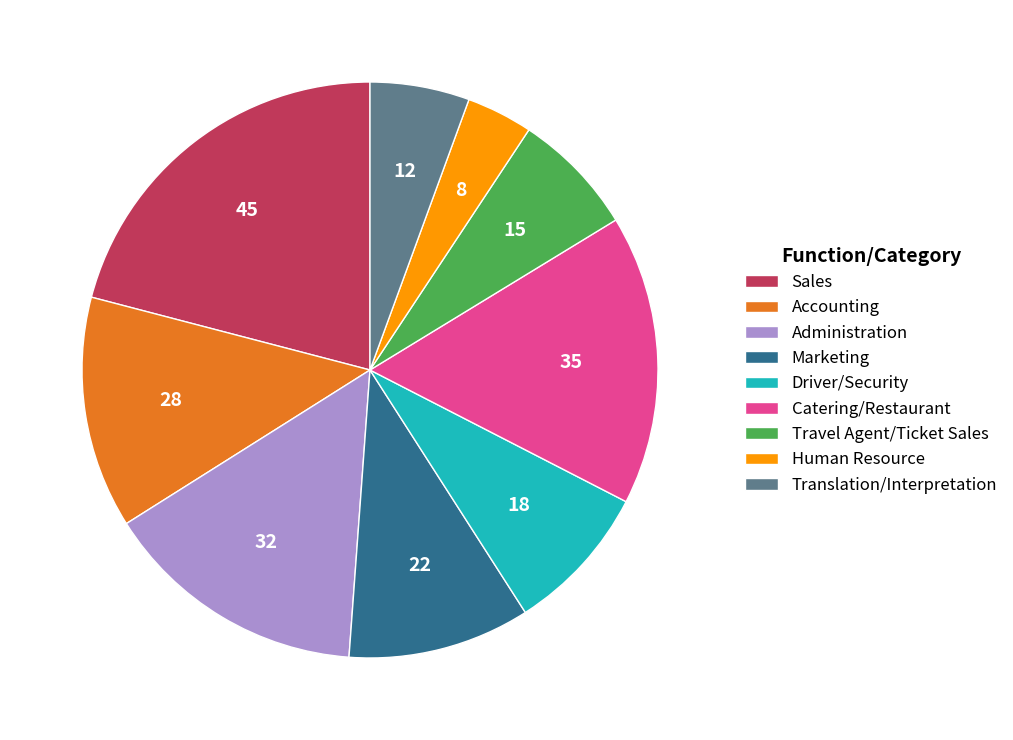

What is the smallest slice in the pie chart?

Human Resource